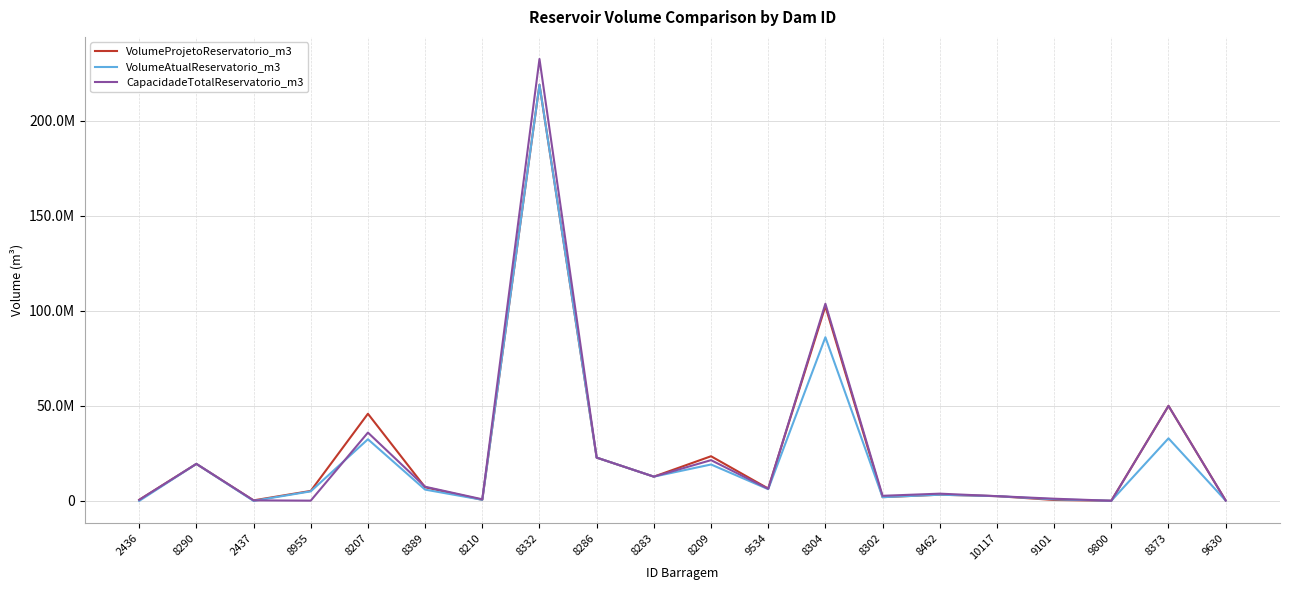

Is this an area chart (filled region under the line)?

No